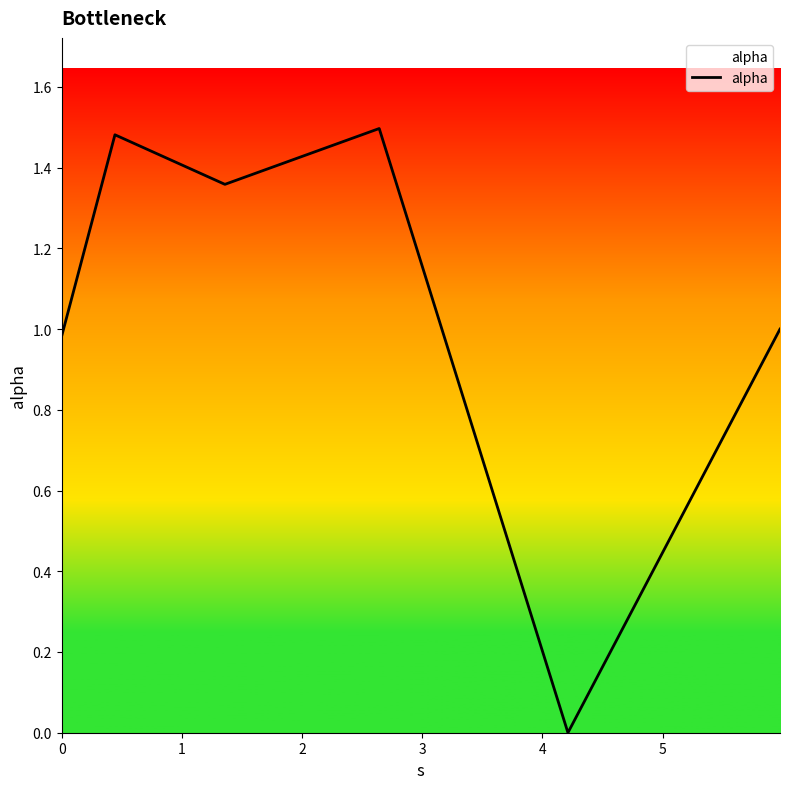

True or false: the data has more than 0 interior local peaks.

True